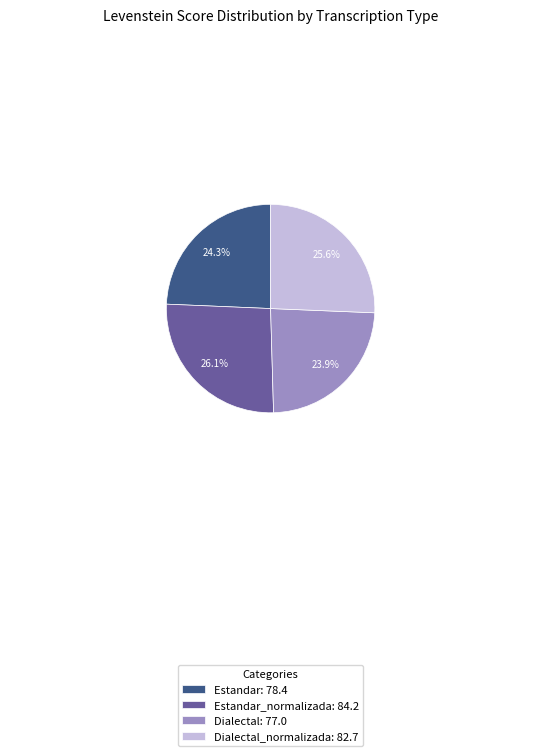

Combined, what portion of the pie is Dialectal_normalizada: 82.7 and Dialectal: 77.0?

49.5%